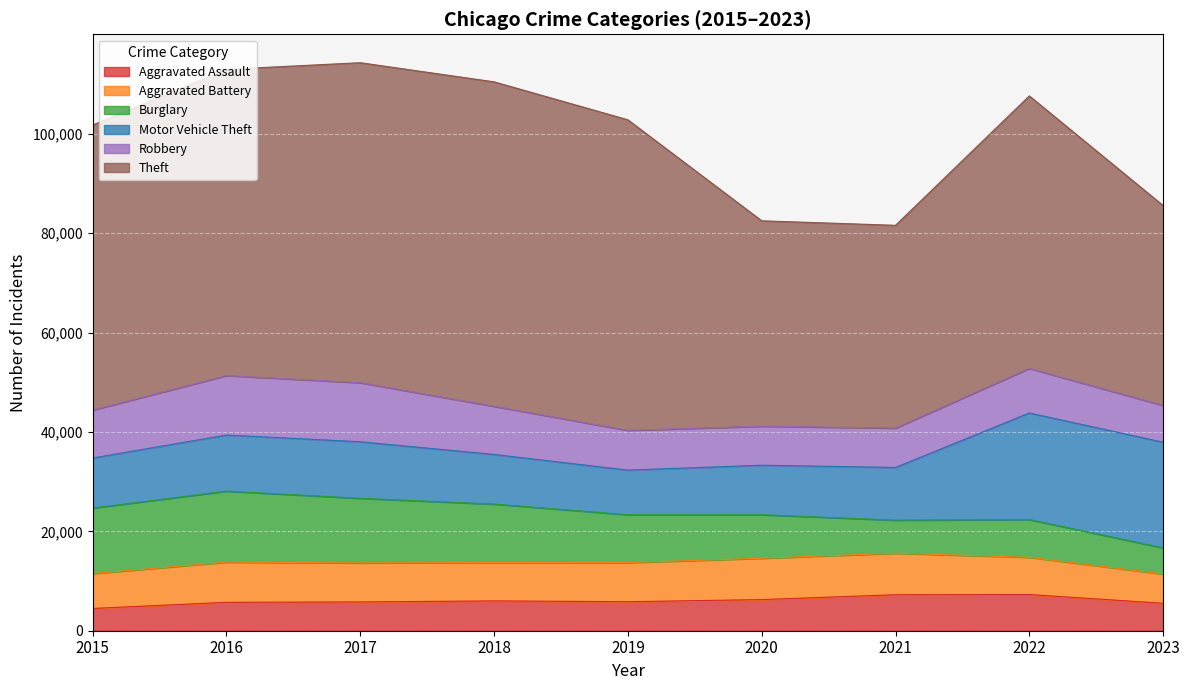

Which has a higher value, 2018 or 2022?

2022